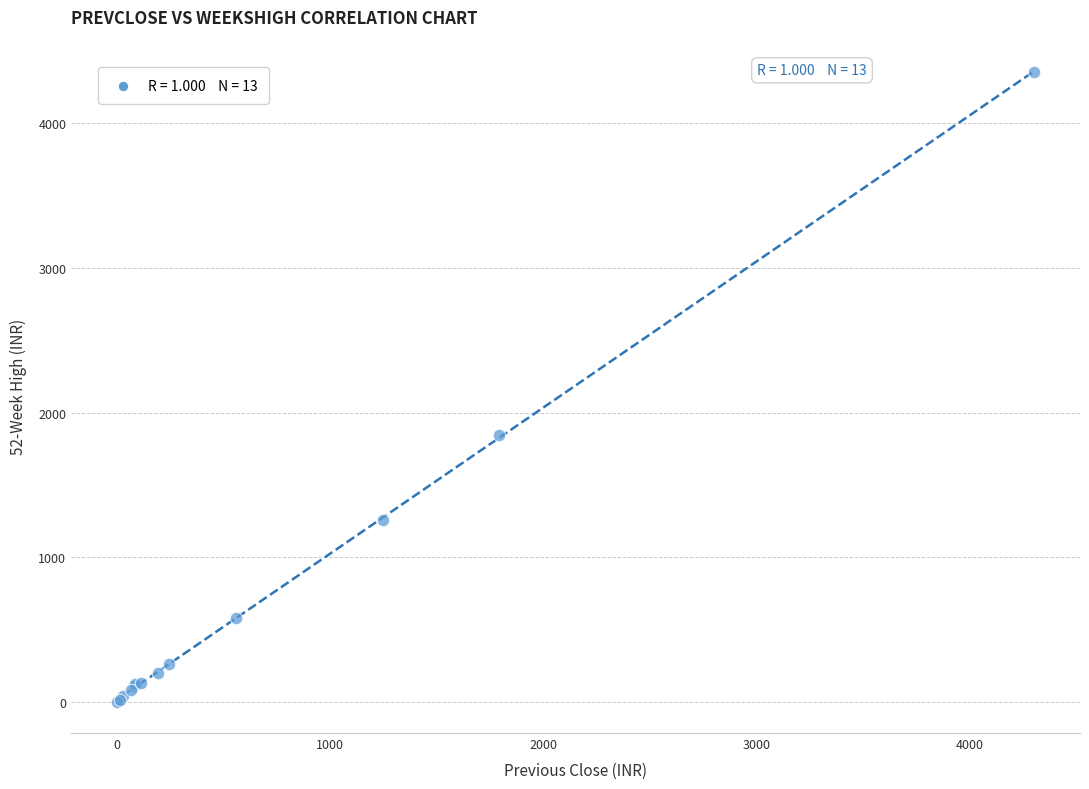

What Y value in the scatter plot is closest to 2180?

1844.0